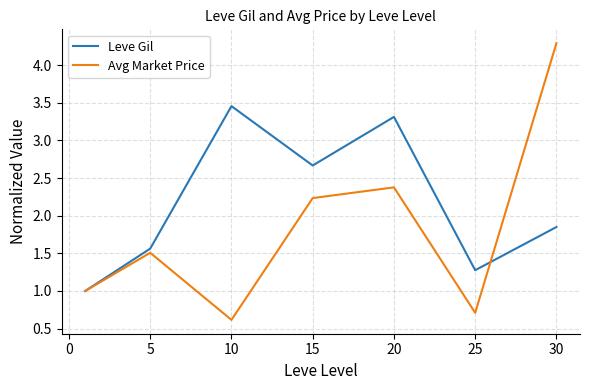

List the series in order of their peak value, highest first.

Avg Market Price, Leve Gil